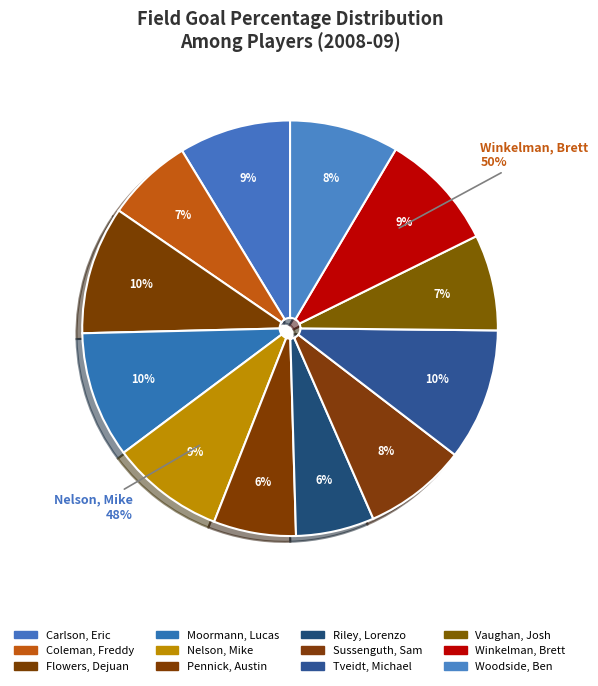

To the nearest percent, what is the difference between the Winkelman, Brett and Moormann, Lucas slice percentages?

1%